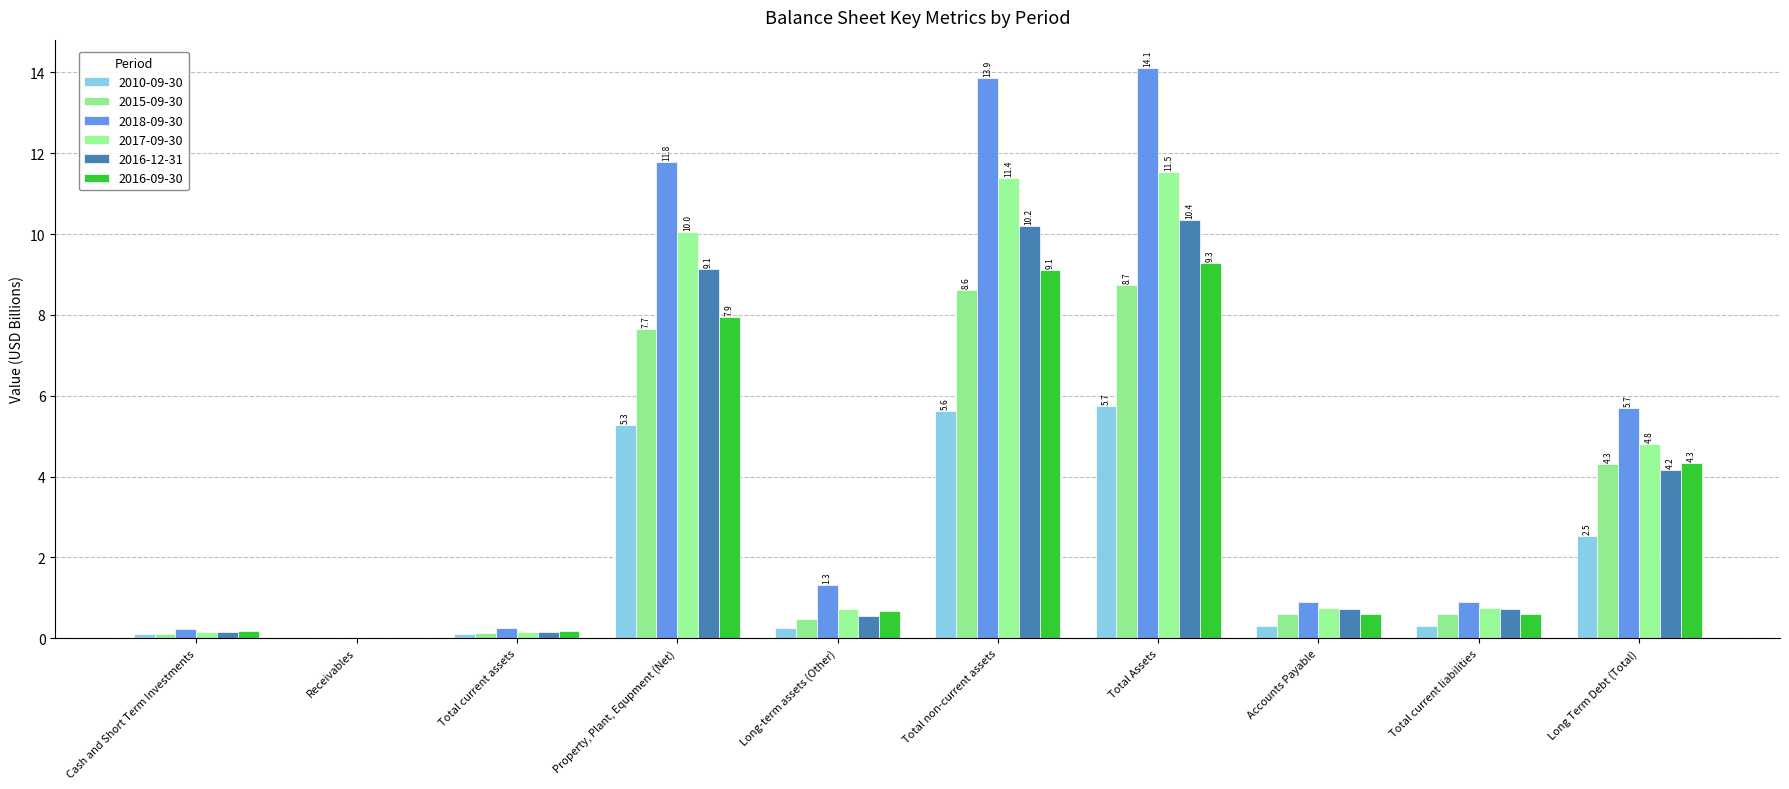

What is the difference between the 2016-12-31 values at Long-term assets (Other) and Total Assets?

9.8